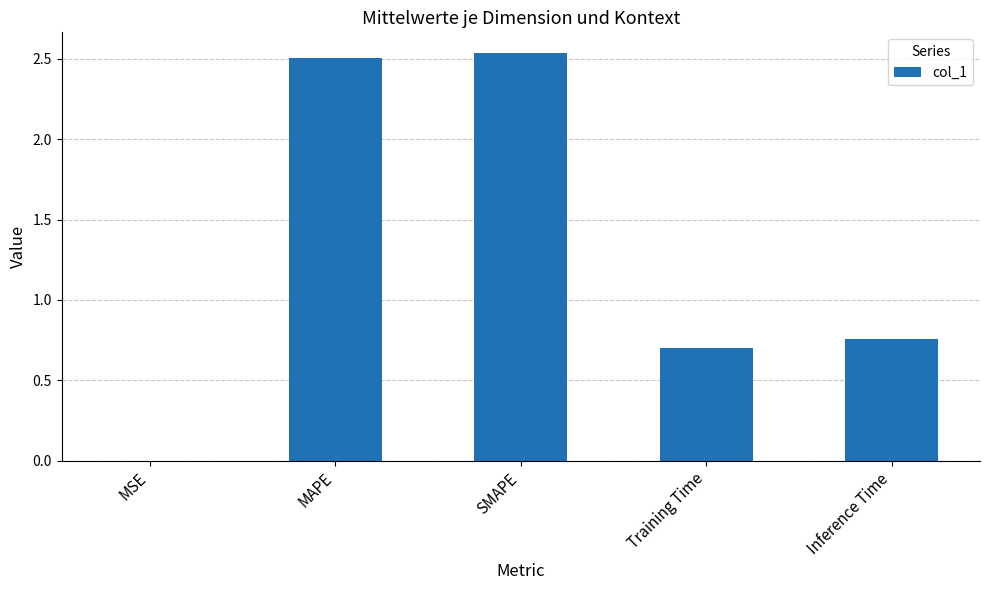

What is the ratio of the value at SMAPE to the value at MAPE?

1.0